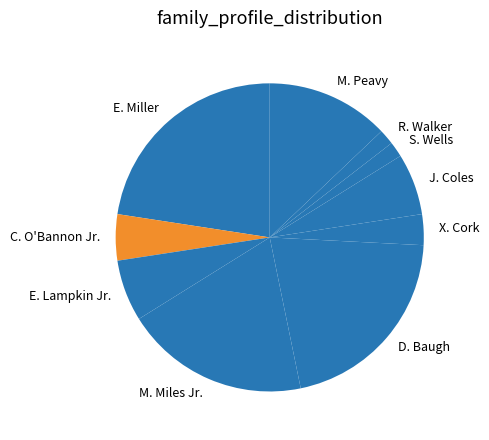

True or false: E. Miller accounts for 23% of the total.

True